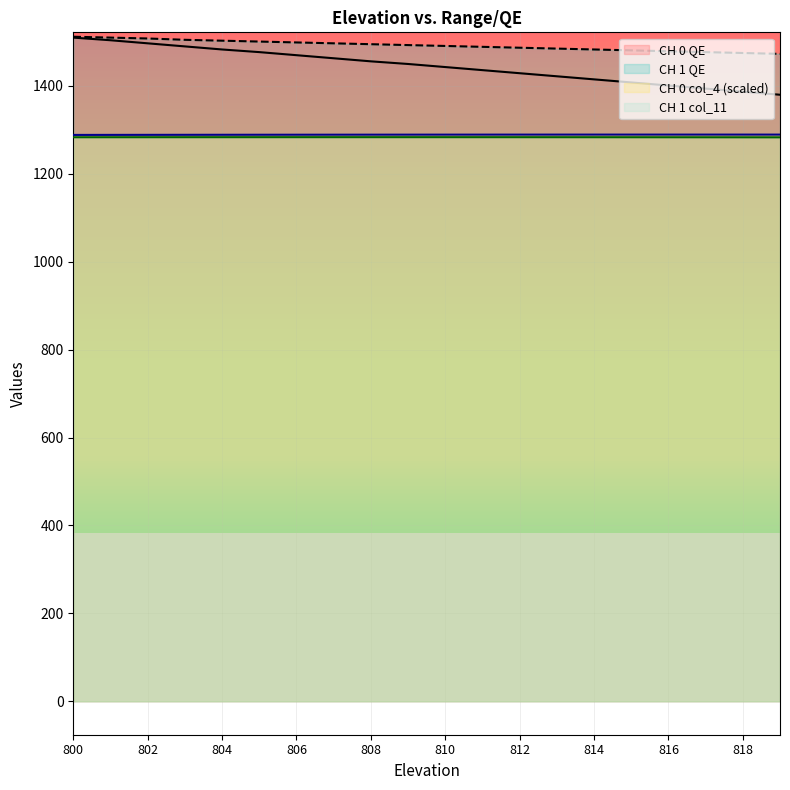

What is the difference between the second highest and minimum values in the CH 0 QE series?

124.0